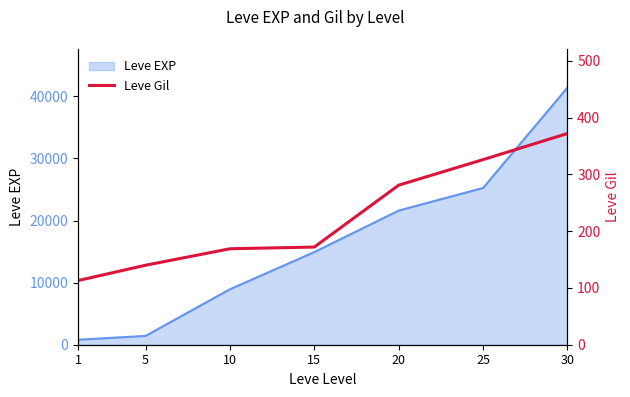

The value of Leve EXP at 20 is 21600. True or false?

True